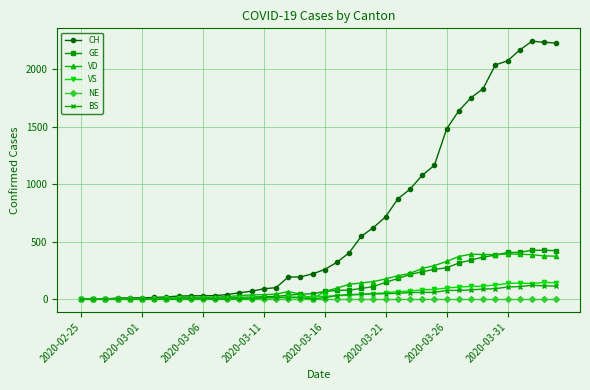

At how many categories does at least one series exceed 2127?

4